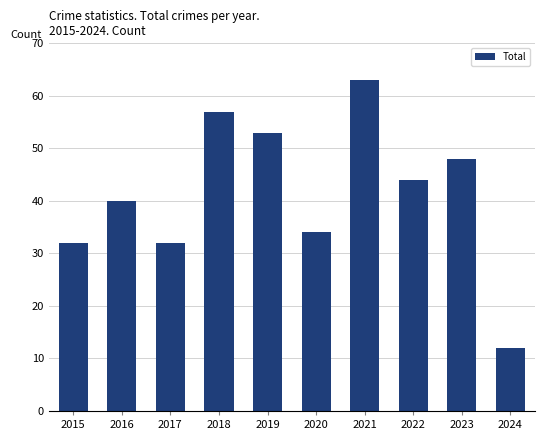

The value at 2016 is 40. True or false?

True